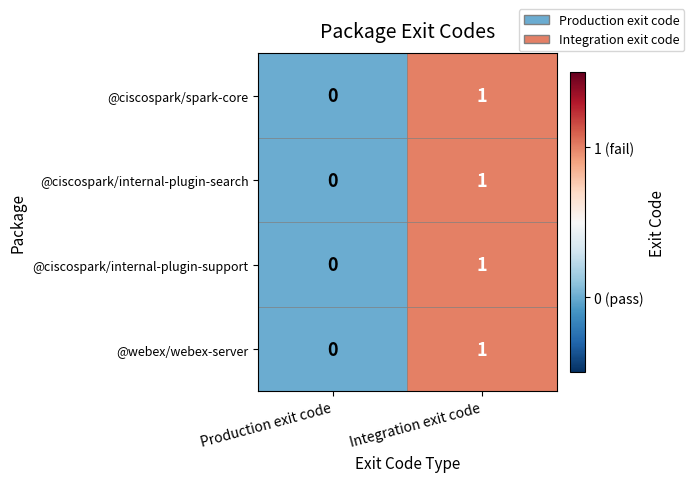

How many series are shown in this chart?

4